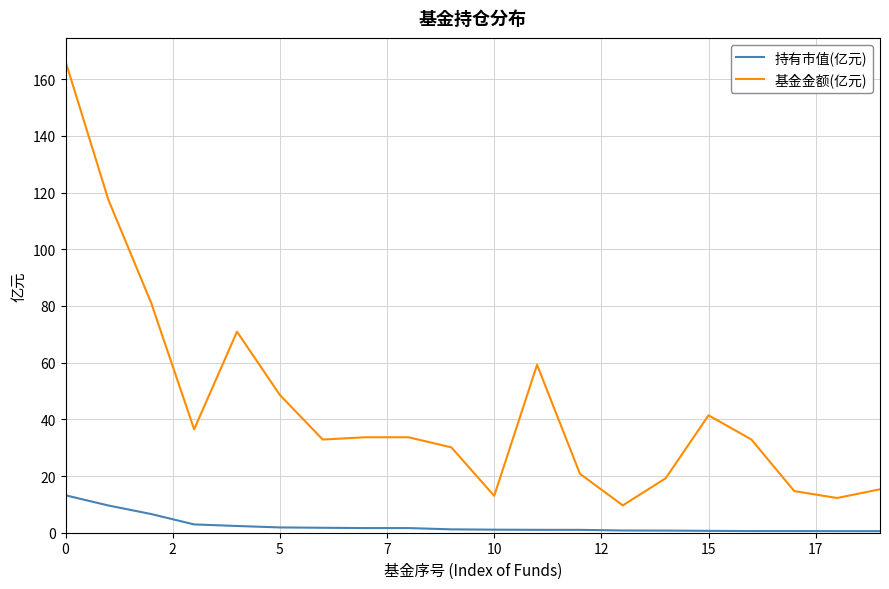

What is the lowest value of the 基金金额(亿元) series?

9.6